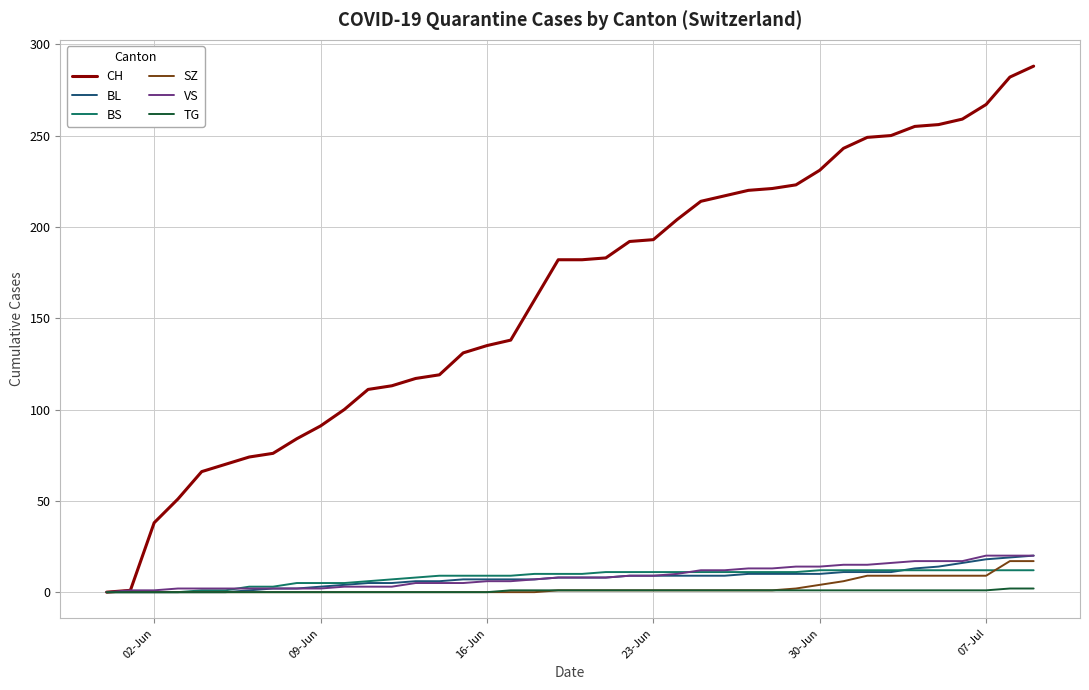

What are all the series names shown in the legend?

CH, BL, BS, SZ, VS, TG